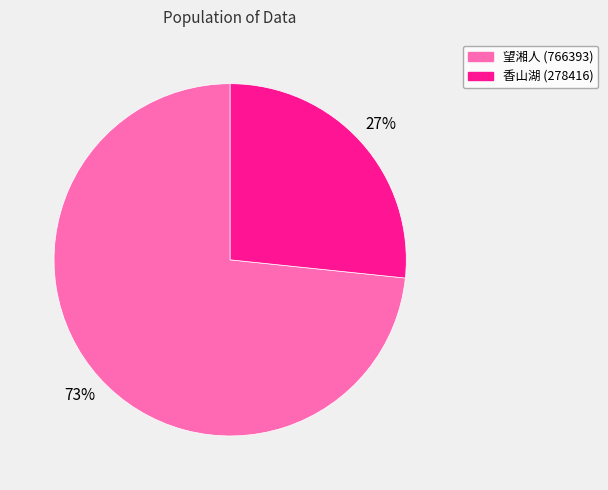

Which category has the smallest portion of the pie?

香山湖 (278416)